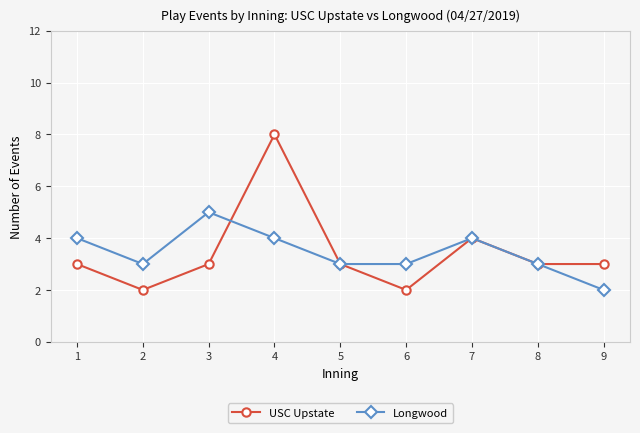

Which category has the highest value across all series?

4